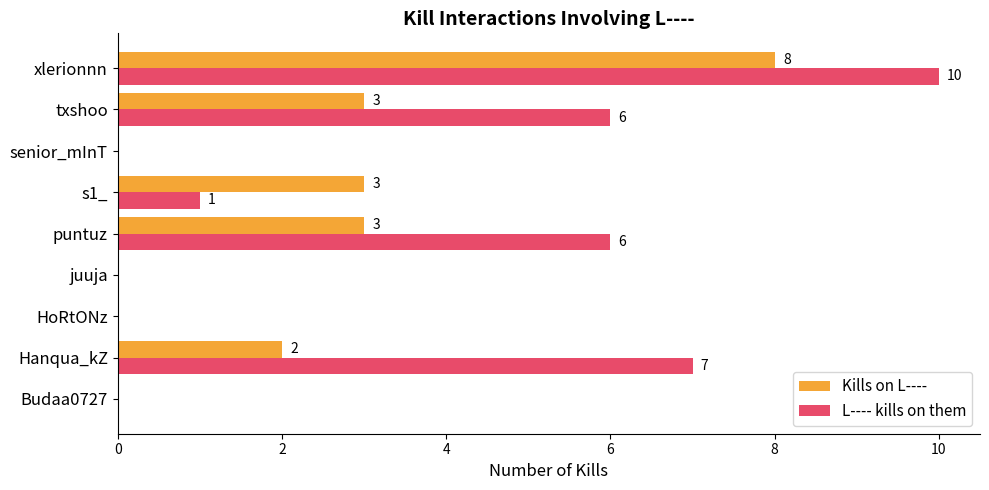

Which series has the largest total across all categories?

L---- kills on them